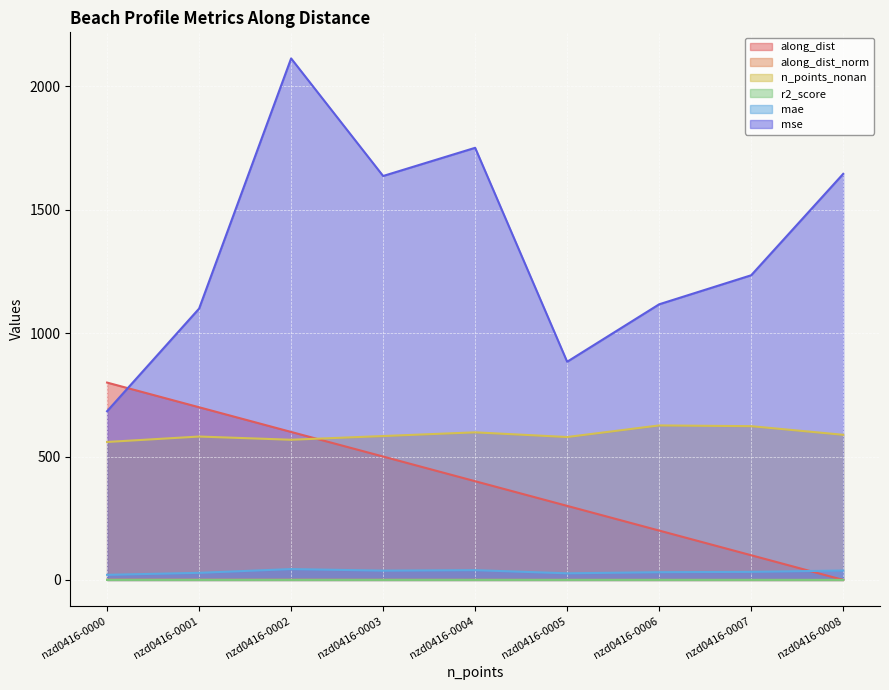

What are all the series names shown in the legend?

along_dist, along_dist_norm, n_points_nonan, r2_score, mae, mse